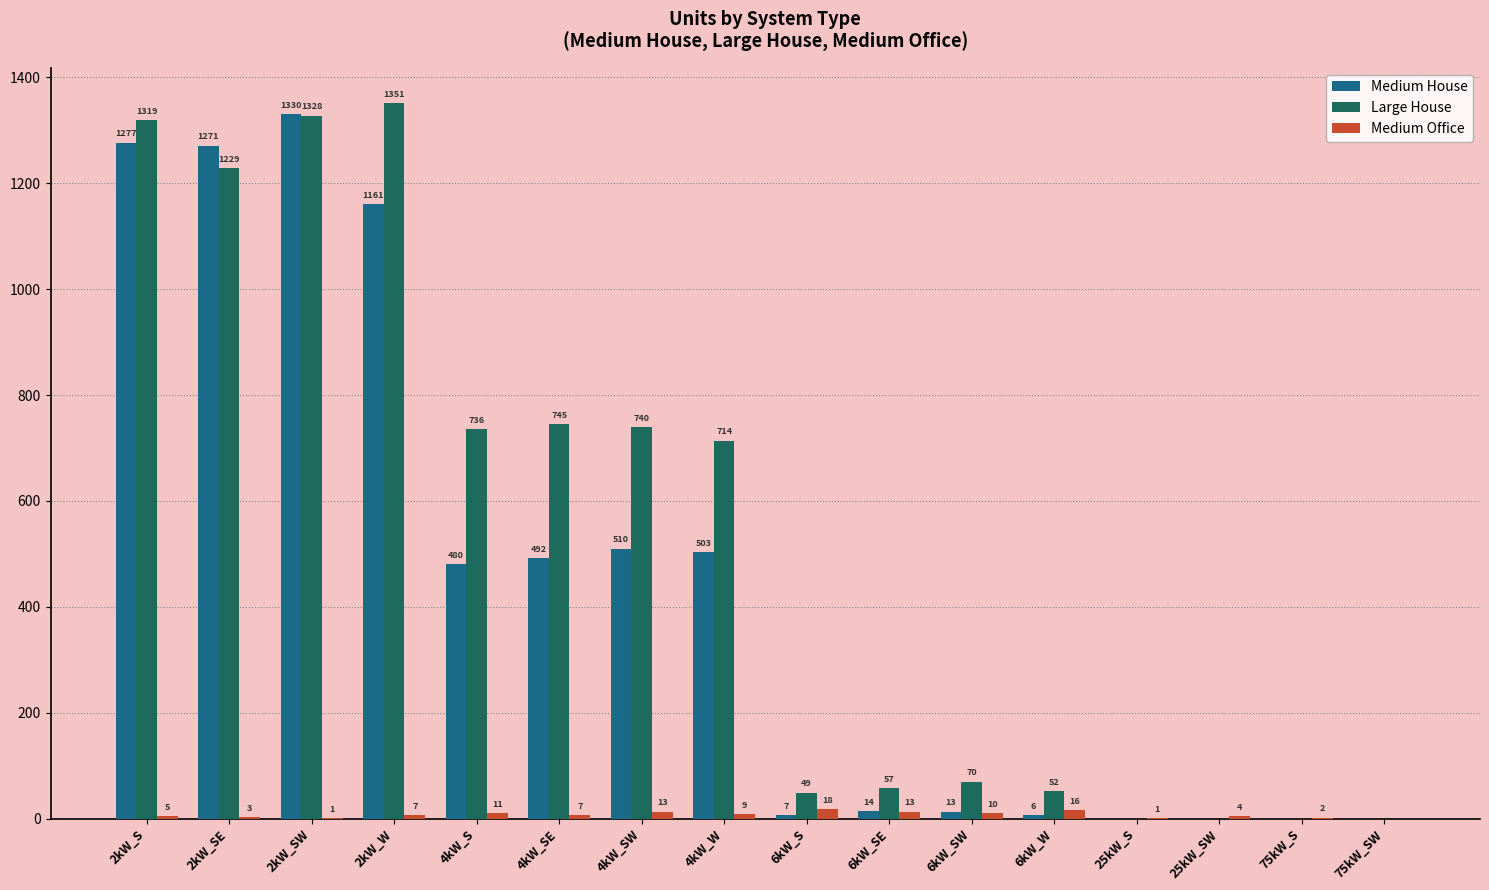

What is the total value across all series at 6kW_SW?

93